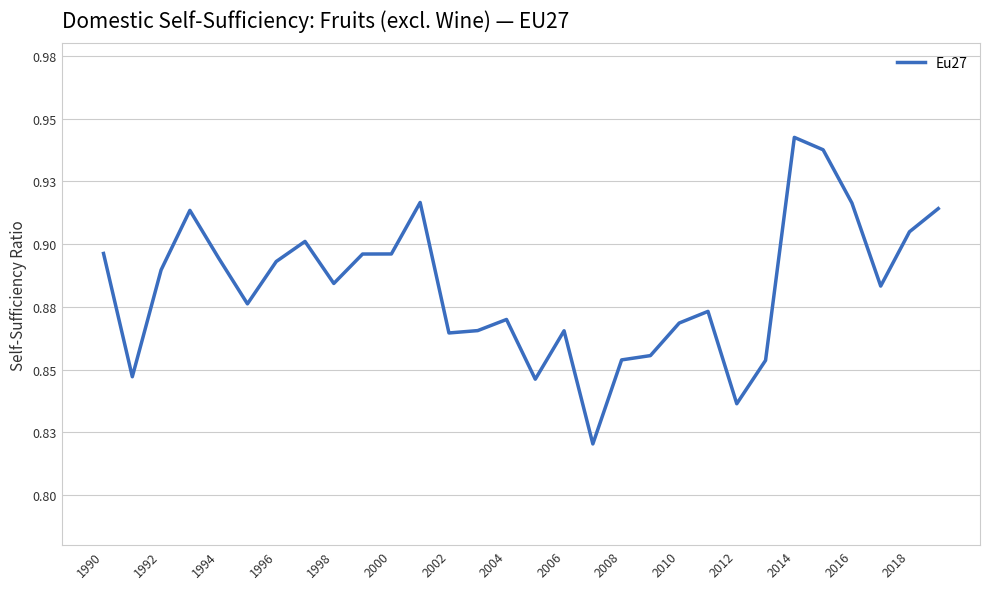

Is this an area chart (filled region under the line)?

No